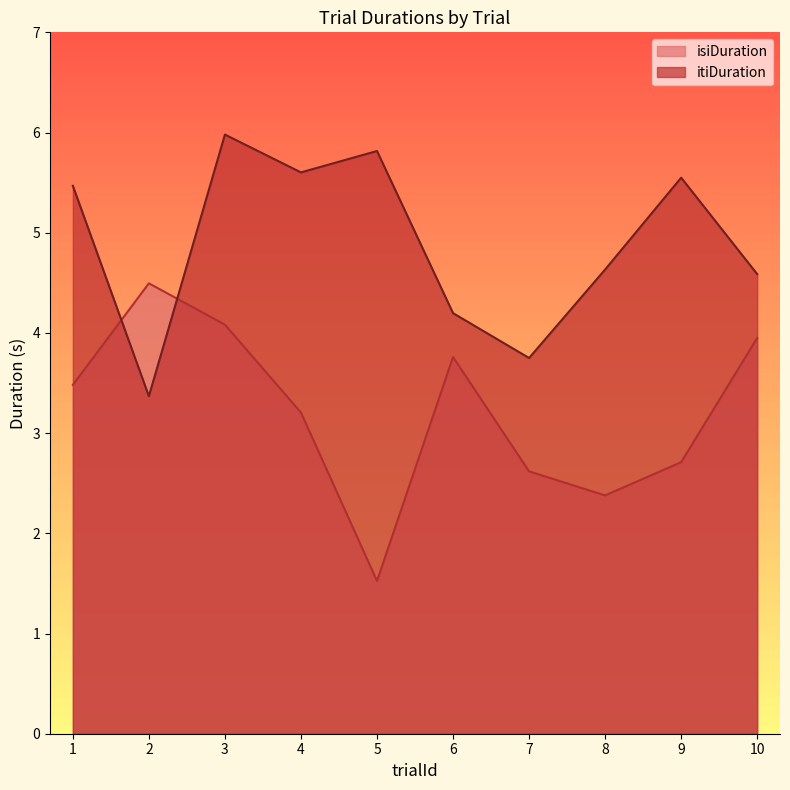

How many values in the isiDuration series exceed 3?

6